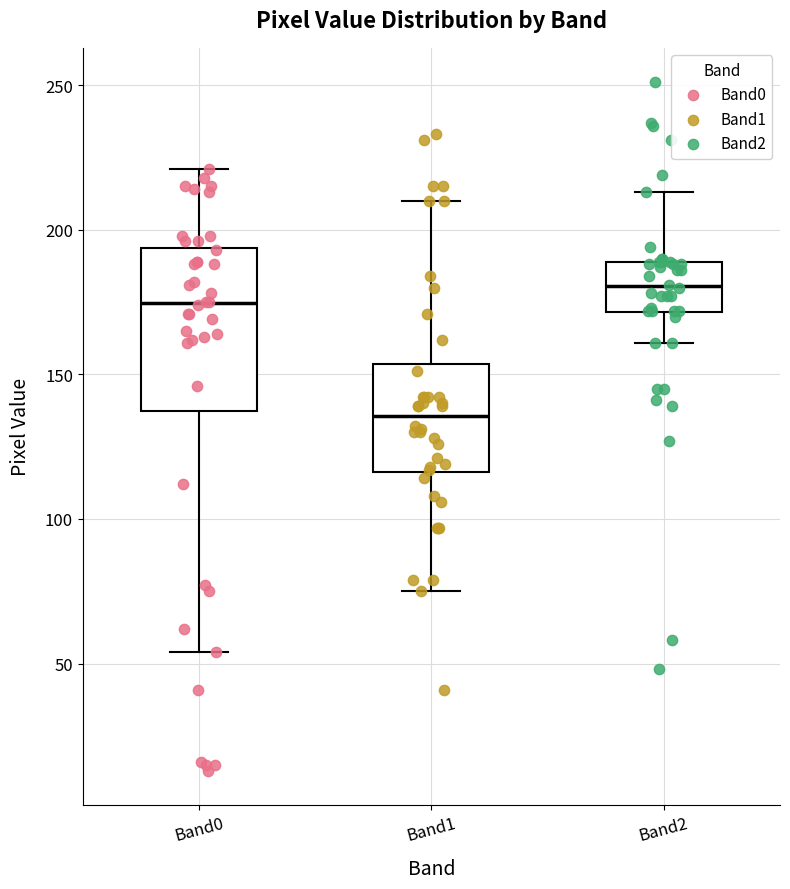

Reading left to right, read every box against the y-axis: the position of its median line, the range the box covers, and the ends of its whiskers. The values are not printed on the chart, so give them approximately, as read against the axis.

Band0: median 175, box 140 to 195, whiskers 55 to 220
Band1: median 135, box 115 to 155, whiskers 75 to 210
Band2: median 180, box 170 to 190, whiskers 160 to 215